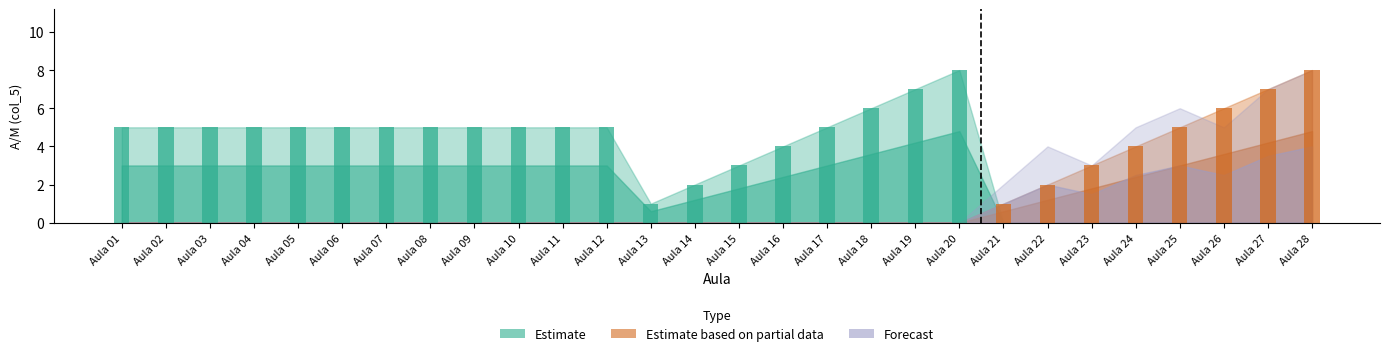

List the labels in order of Estimate based on partial data value, largest first.

Aula 28, Aula 27, Aula 26, Aula 25, Aula 24, Aula 23, Aula 22, Aula 21, Aula 01, Aula 02, Aula 03, Aula 04, Aula 05, Aula 06, Aula 07, Aula 08, Aula 09, Aula 10, Aula 11, Aula 12, Aula 13, Aula 14, Aula 15, Aula 16, Aula 17, Aula 18, Aula 19, Aula 20